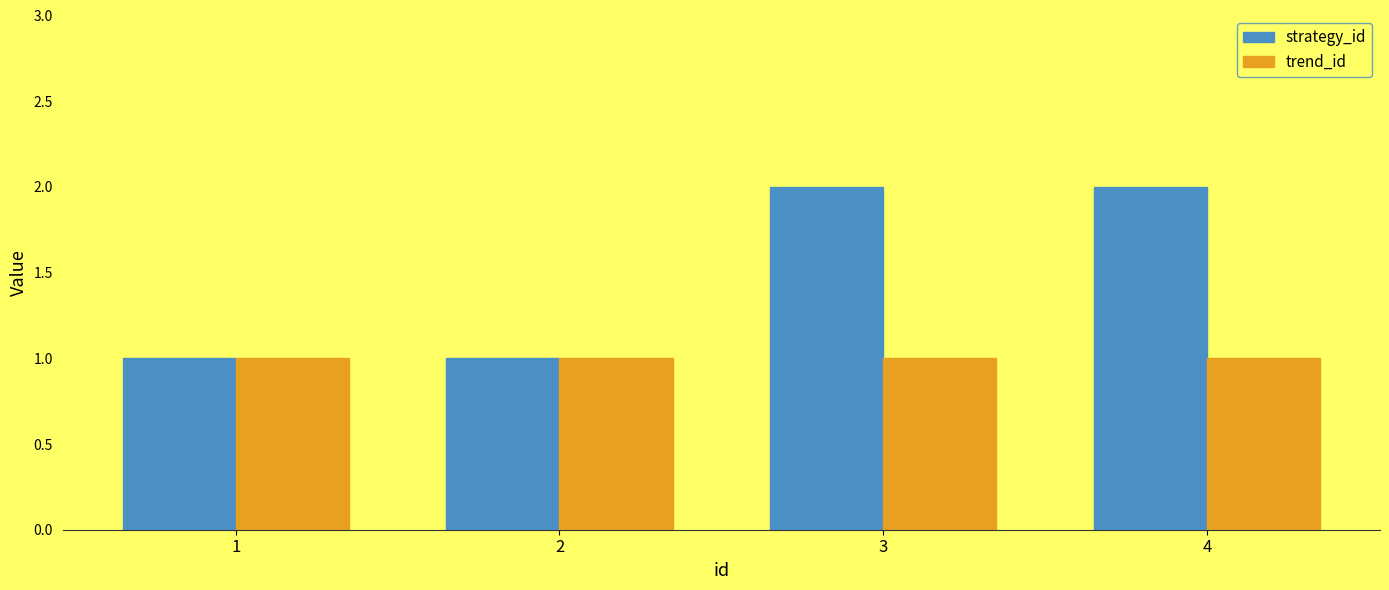

At 3, list the series in order from largest to smallest.

strategy_id, trend_id